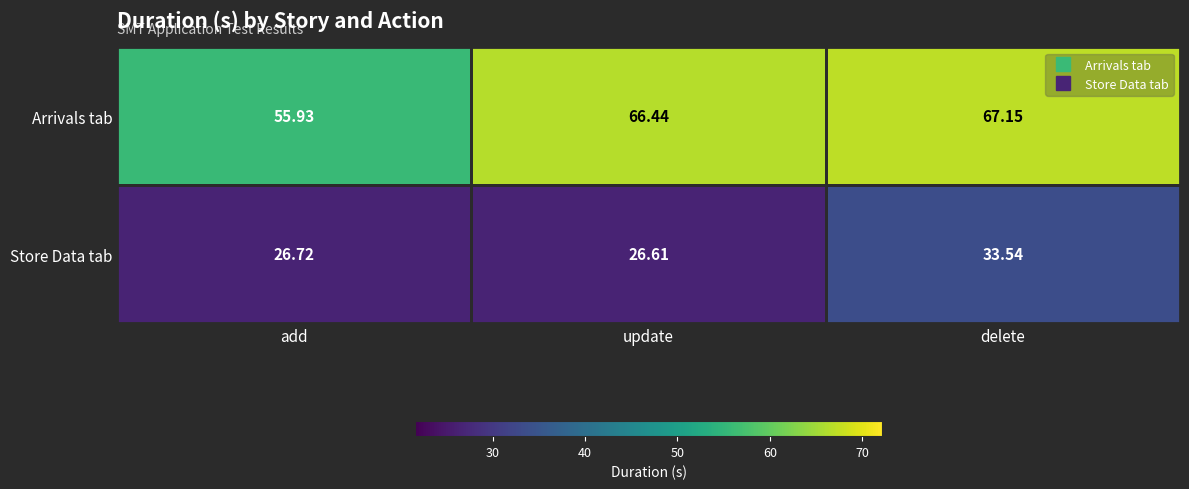

List the series in order of their peak value, lowest first.

Store Data tab, Arrivals tab